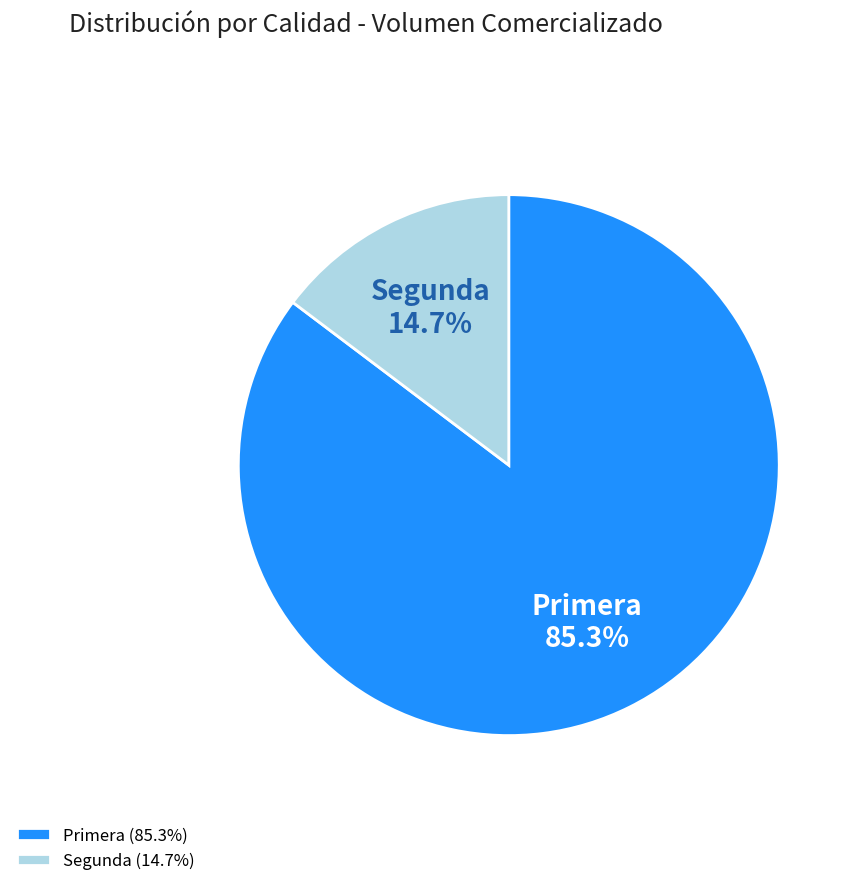

What is the total percentage of Segunda and Primera?

100.0%